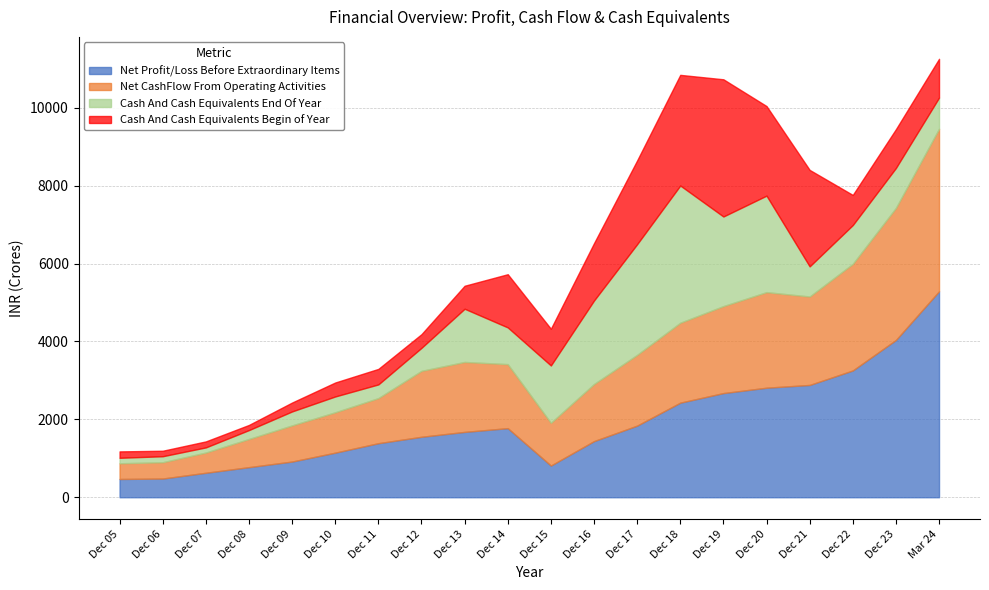

True or false: Net CashFlow From Operating Activities has more than 2 points higher than both neighbors.

False